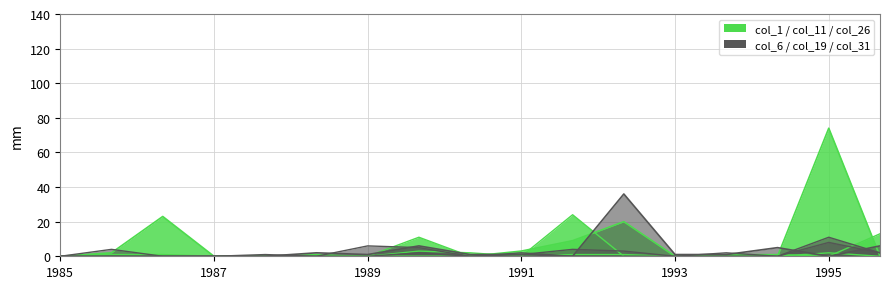

Does the chart have visible grid lines?

Yes